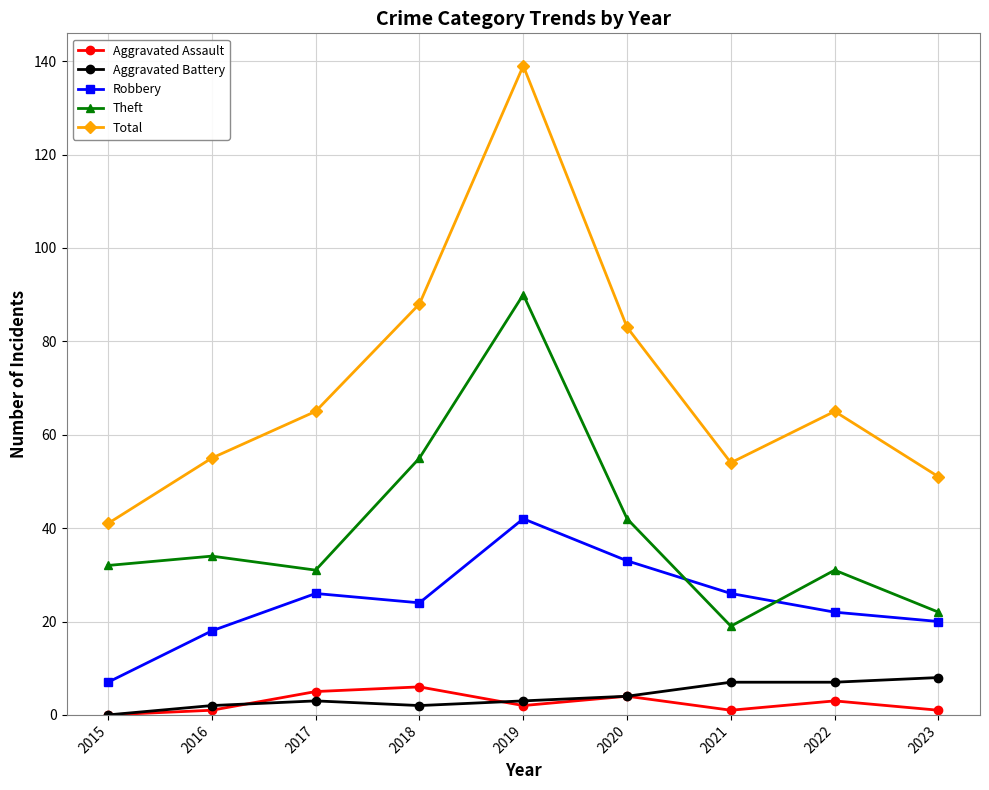

What is the spread (max minus min) of values at 2023?

50